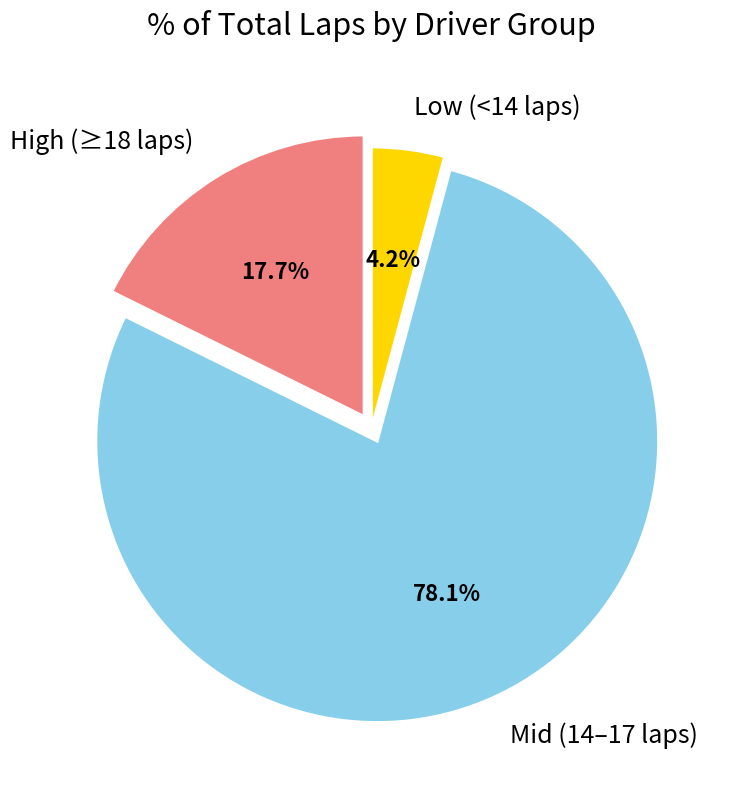

To the nearest percent, what is the difference between the largest and smallest slice percentages?

74%